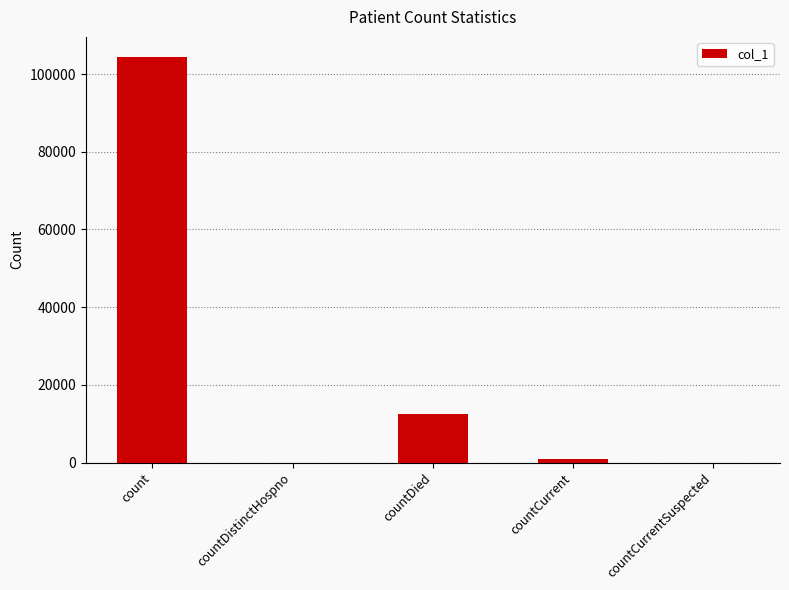

Which label corresponds to the largest value in the chart?

count